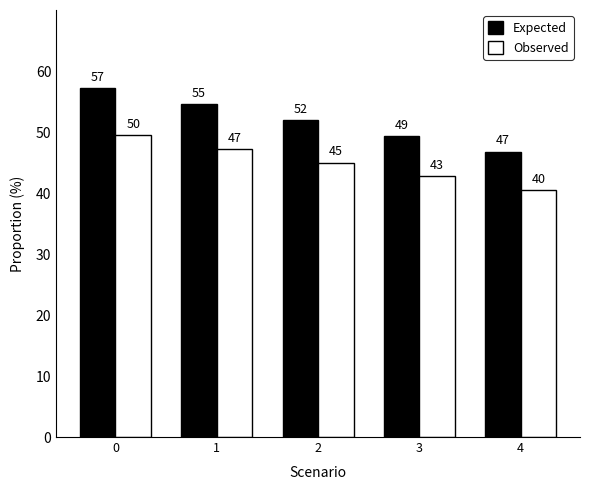

Where is Expected nearest to the value 52?

2